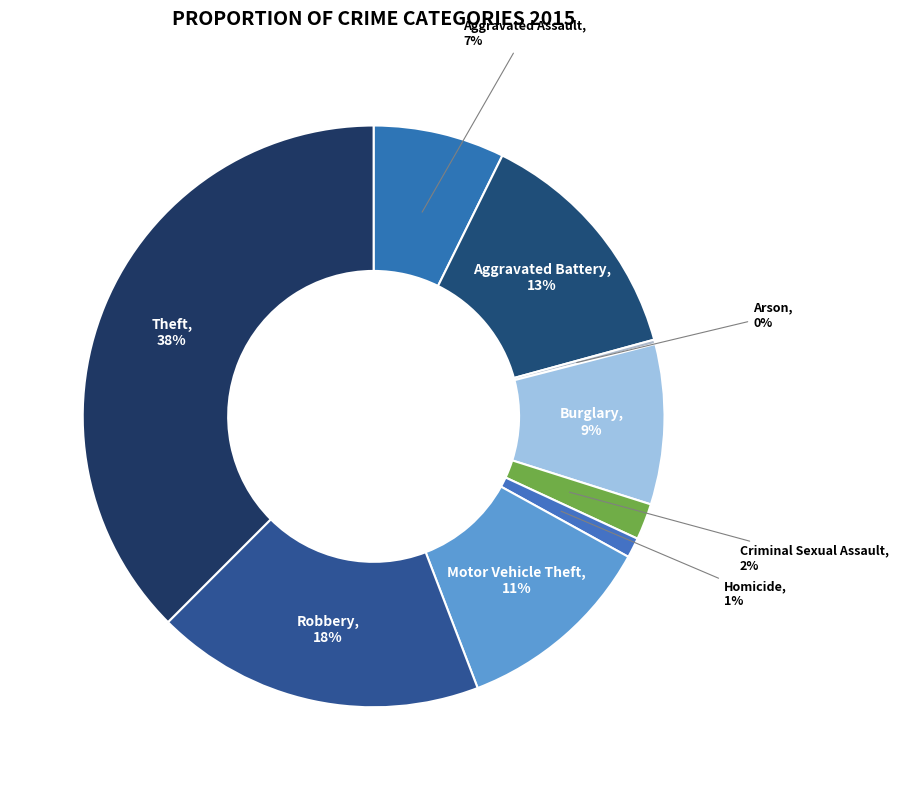

To the nearest percent, what percentage of the pie is Theft?

38%